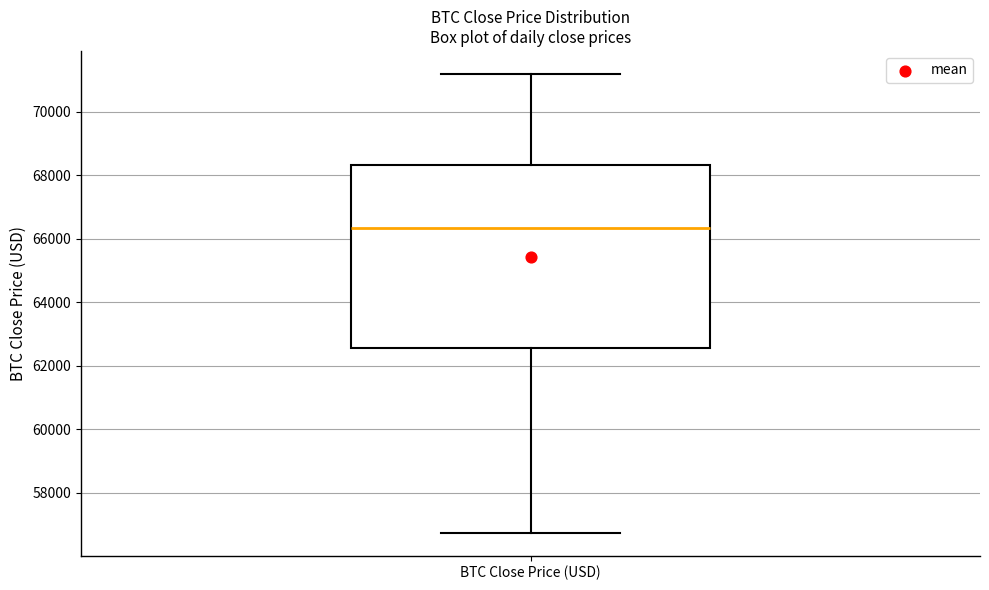

Read this box plot against the y-axis: the position of the median line, the range covered by the box, and the ends of both whiskers. The values are not printed on the chart, so give them approximately, as read against the axis.

median 66400, box 62600 to 68400, whiskers 56800 to 71200